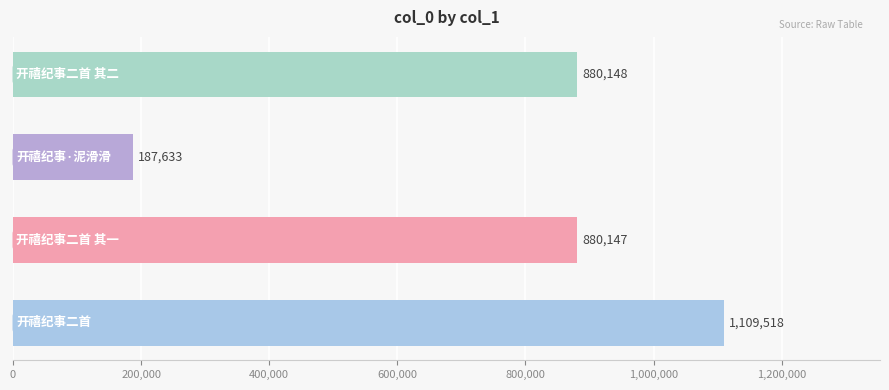

How many bars are there in total?

4